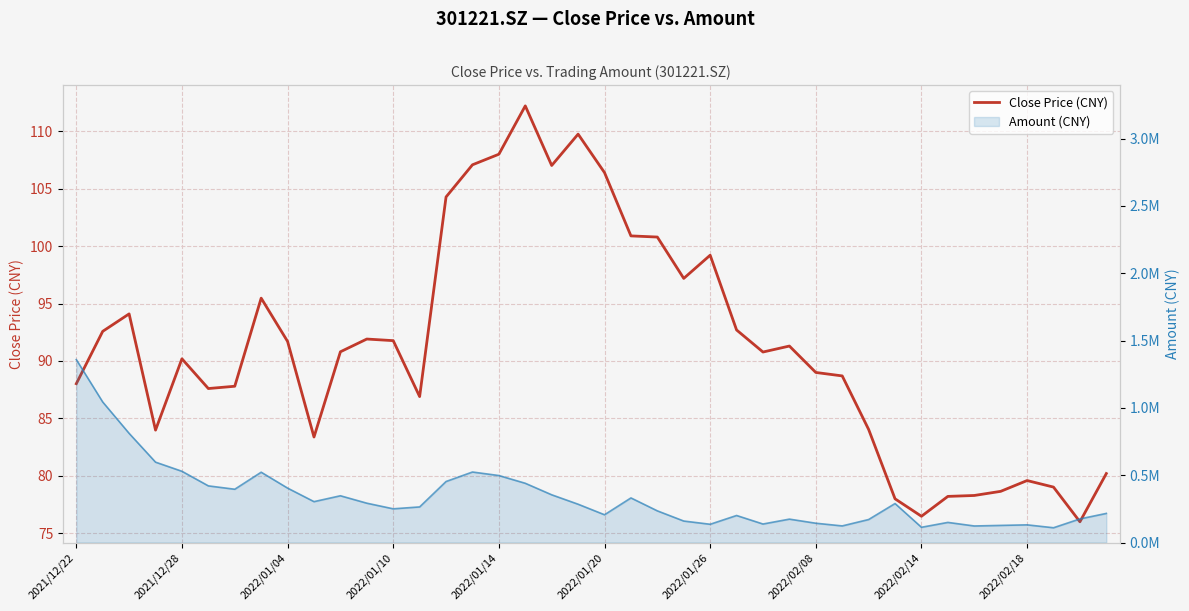

What is the difference between the second highest and minimum values in the Amount (CNY) series?

933908.0